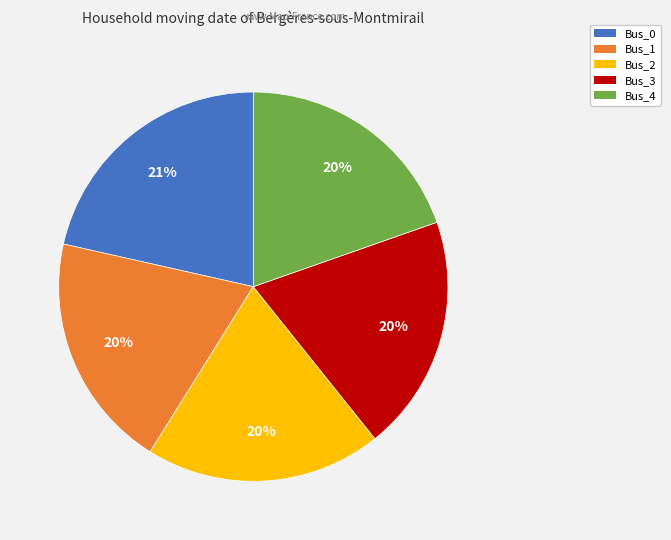

What percentage is the Bus_2 slice, to the nearest percent?

20%